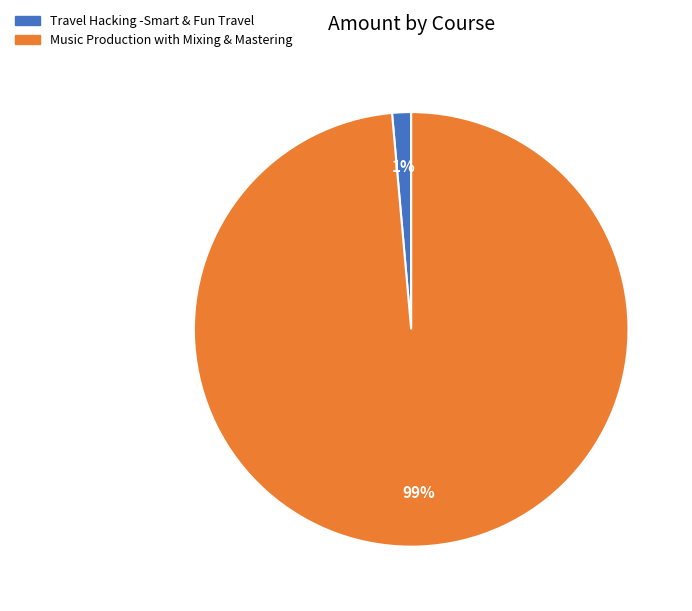

What is the largest slice in the pie chart?

Music Production with Mixing & Mastering